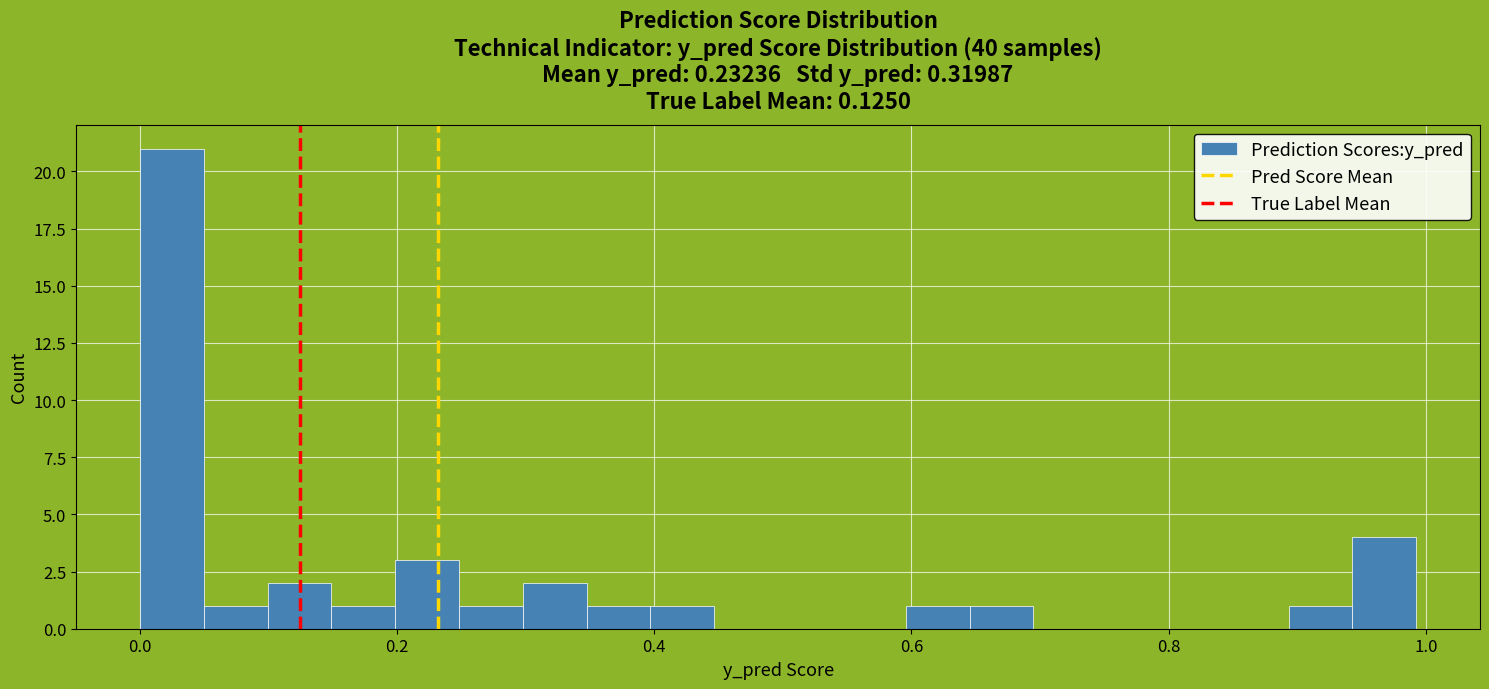

Read against the x-axis, roughly where is the centre of the tallest bar?

0.02